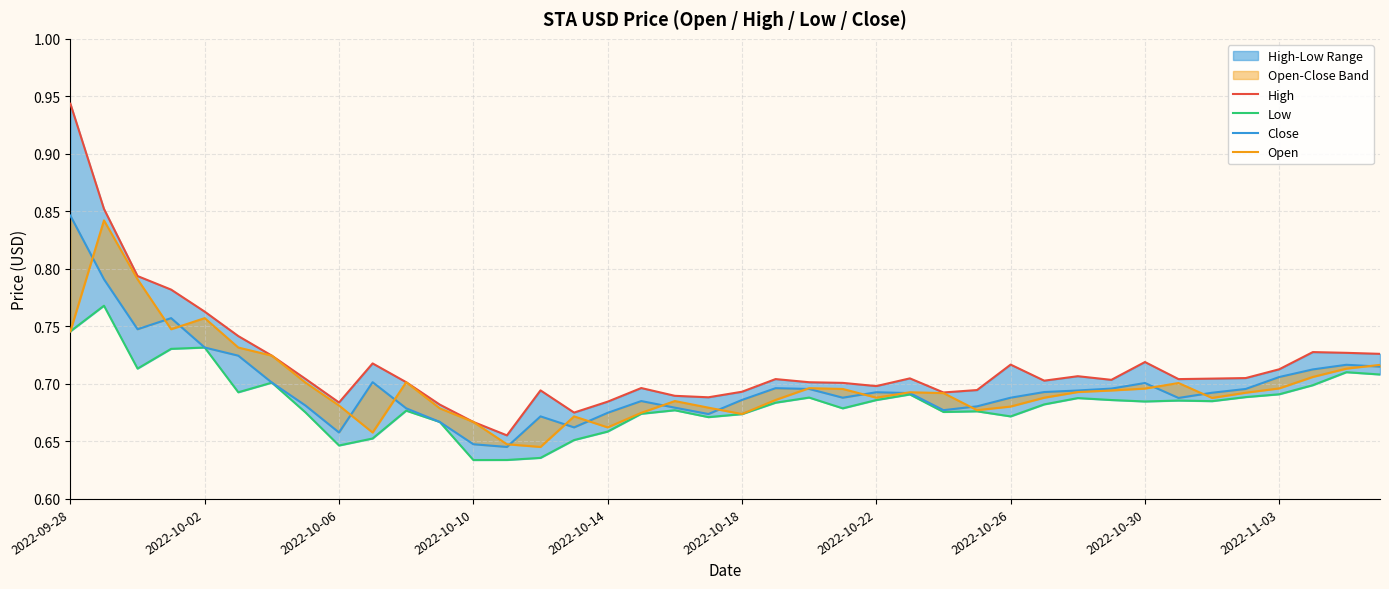

At which label does Close reach its peak?

2022-09-28